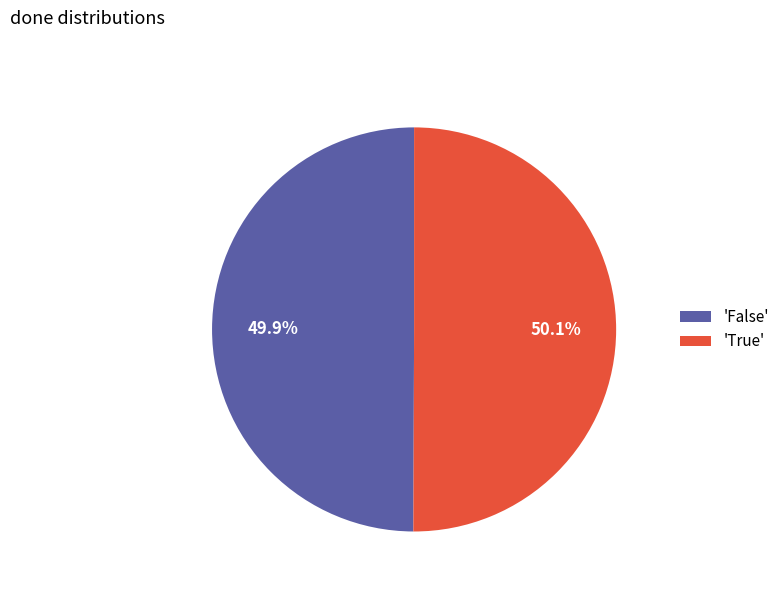

What is the total percentage of 'False' and 'True'?

100.0%